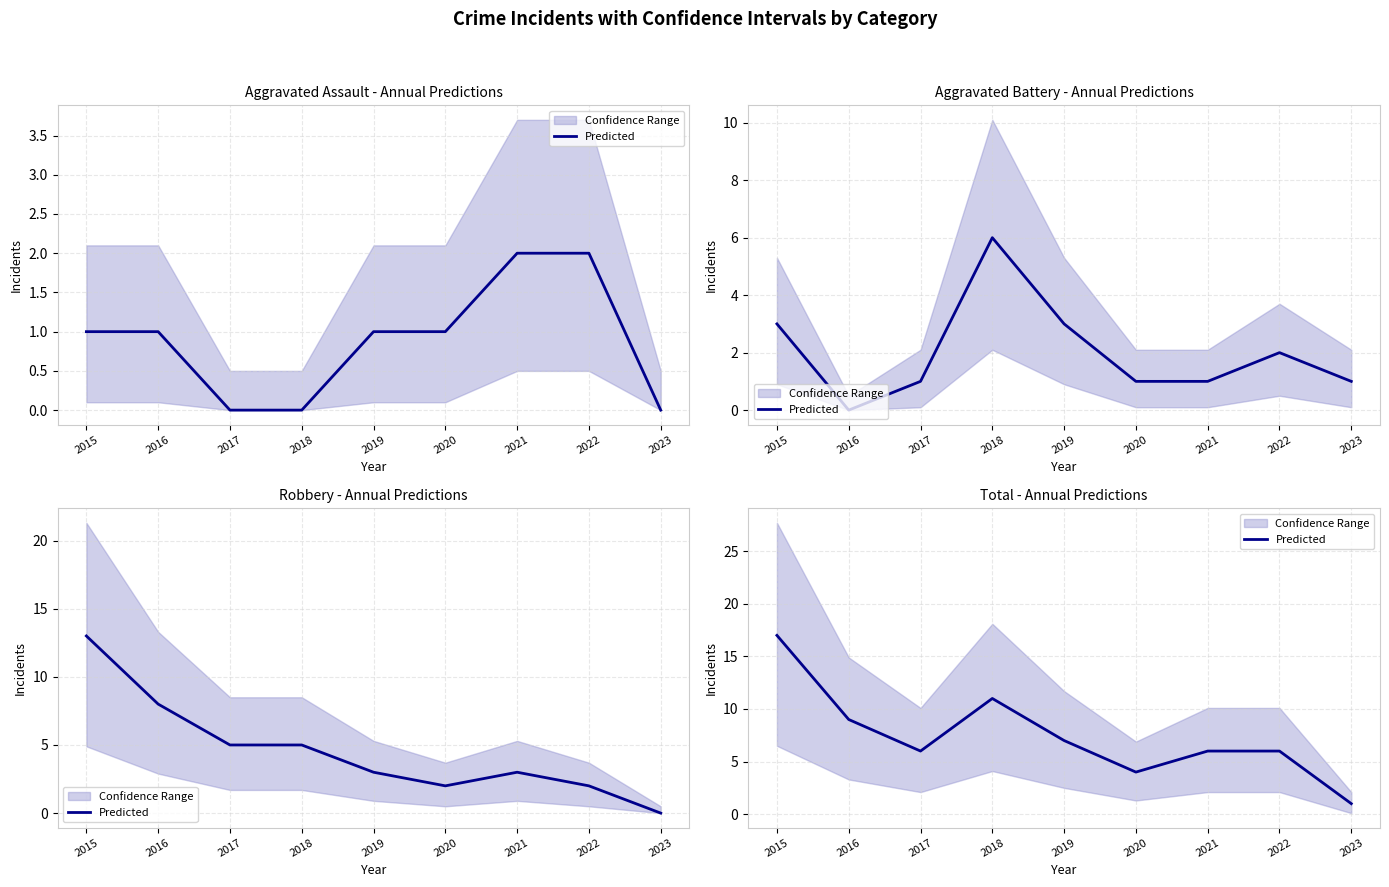

What is the value of the 5th point from the left?

7